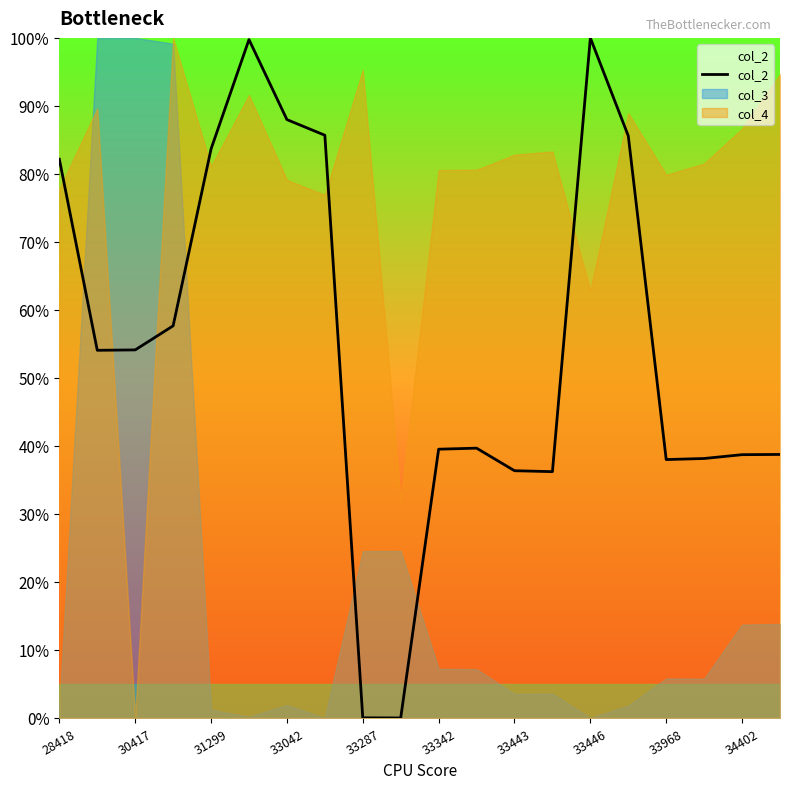

Which series ends up on top after the final intersection of col_2 and col_3?

col_2